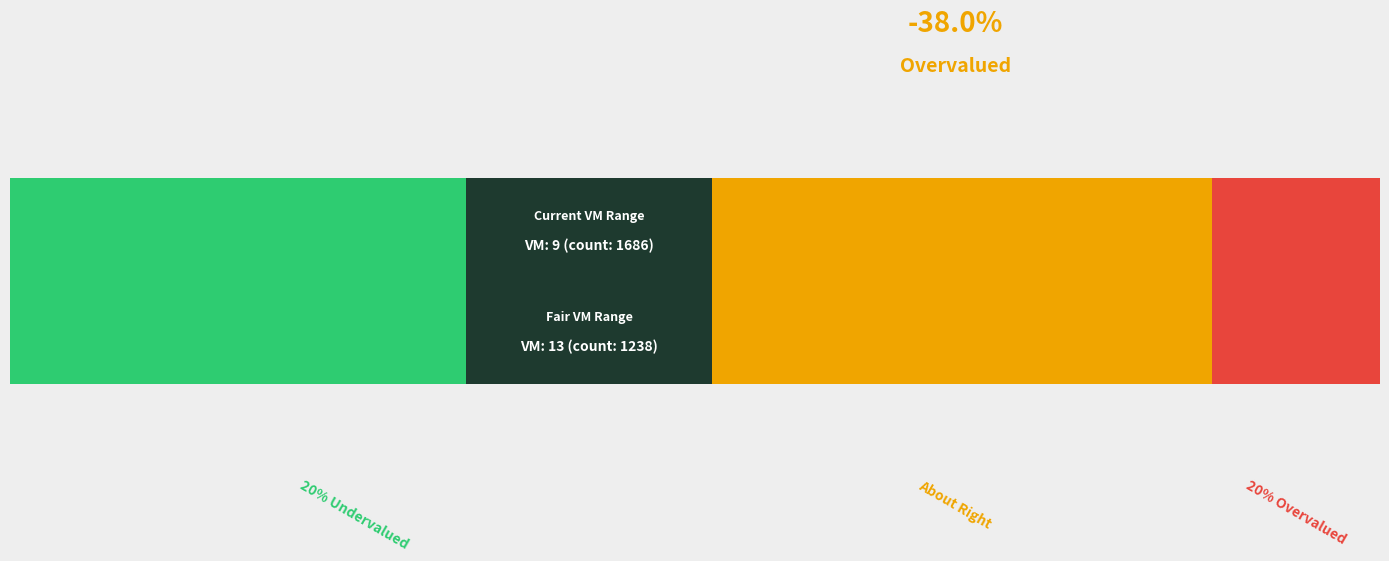

How many series are shown in this chart?

3